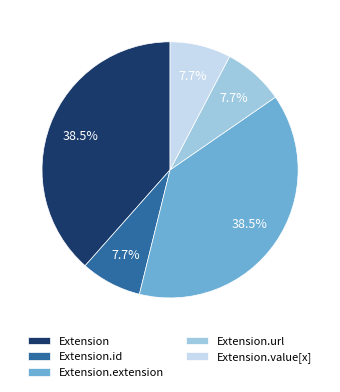

Is the sum of Extension.id and Extension.extension greater than half?

No